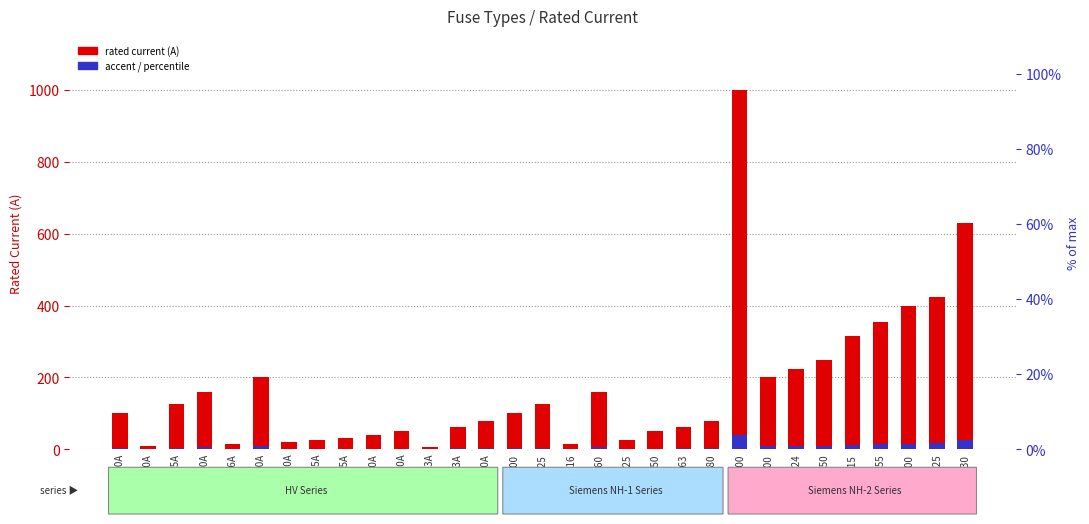

How many values in the accent bar series are below 4?

15